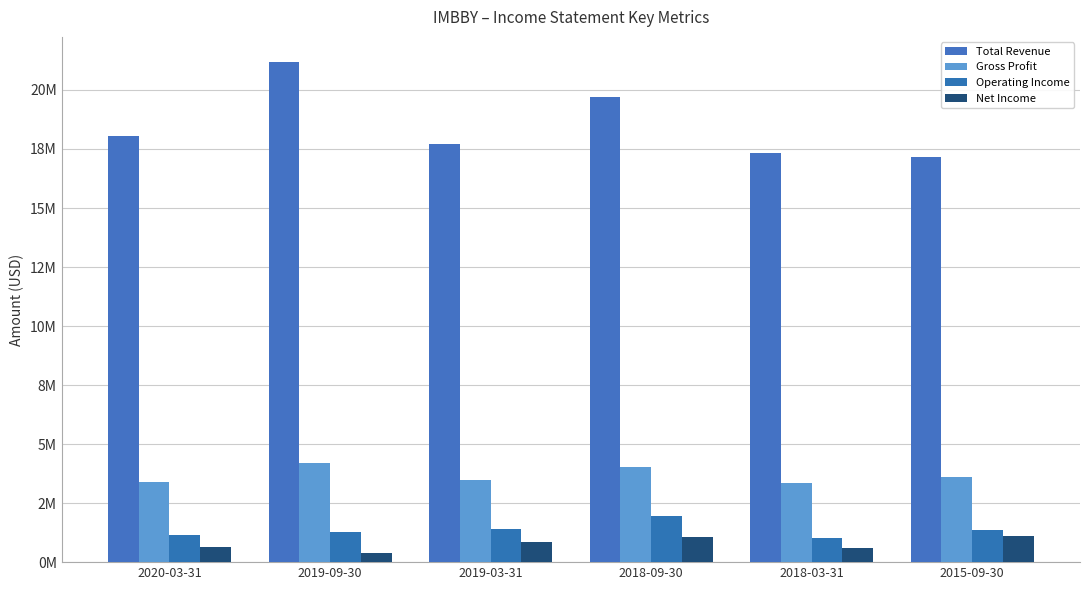

Does the chart contain any negative values?

No